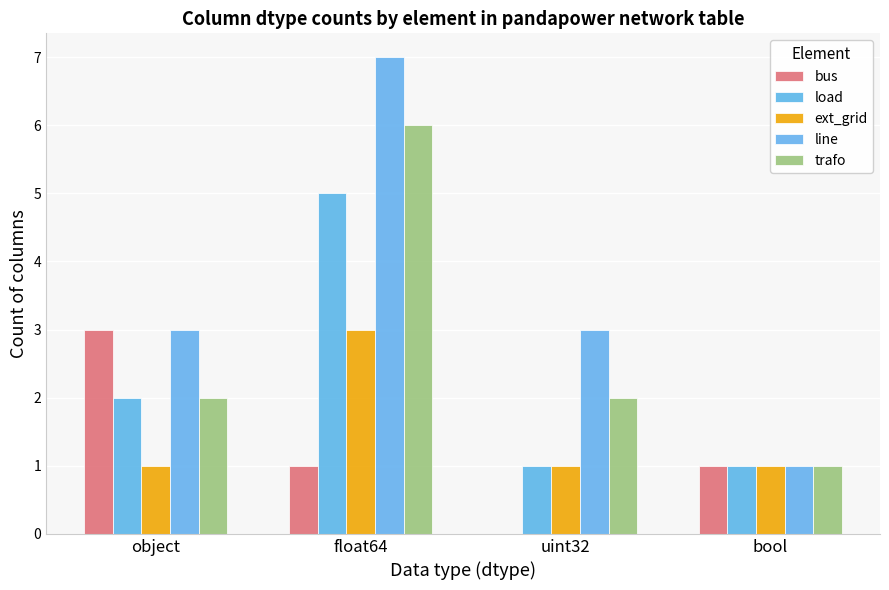

How many groups of bars are there?

4